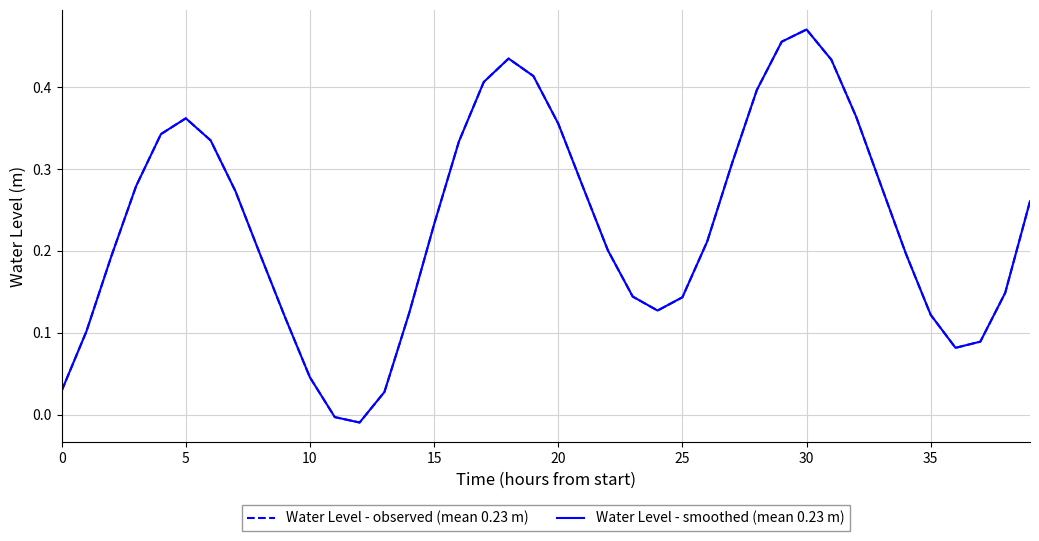

True or false: Water Level - observed (mean 0.23 m) and Water Level - smoothed (mean 0.23 m) intersect in this chart.

False